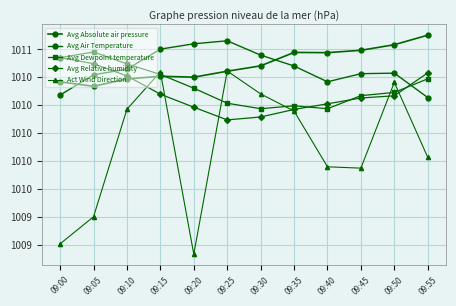

Does the chart have visible grid lines?

Yes